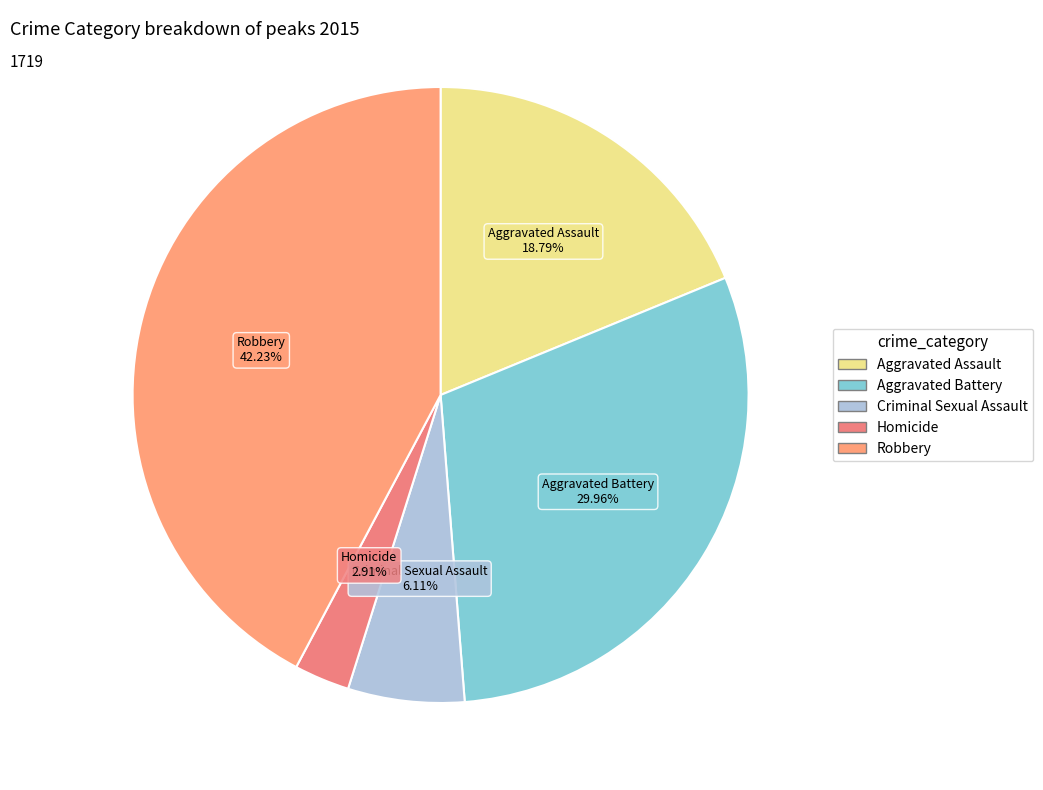

How many segments does this pie chart have?

5